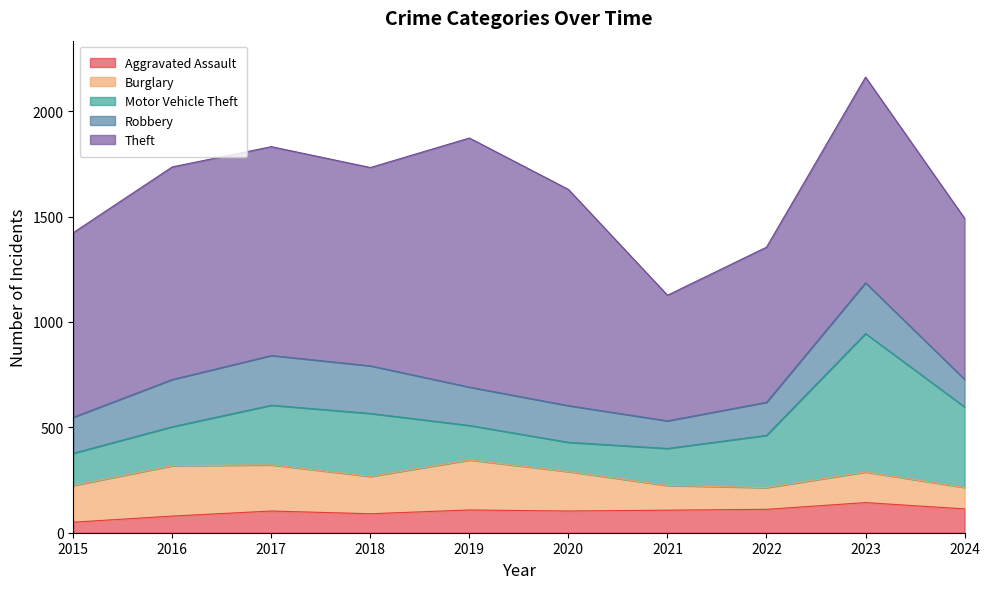

True or false: Burglary has a value of 239 at 2016.

True